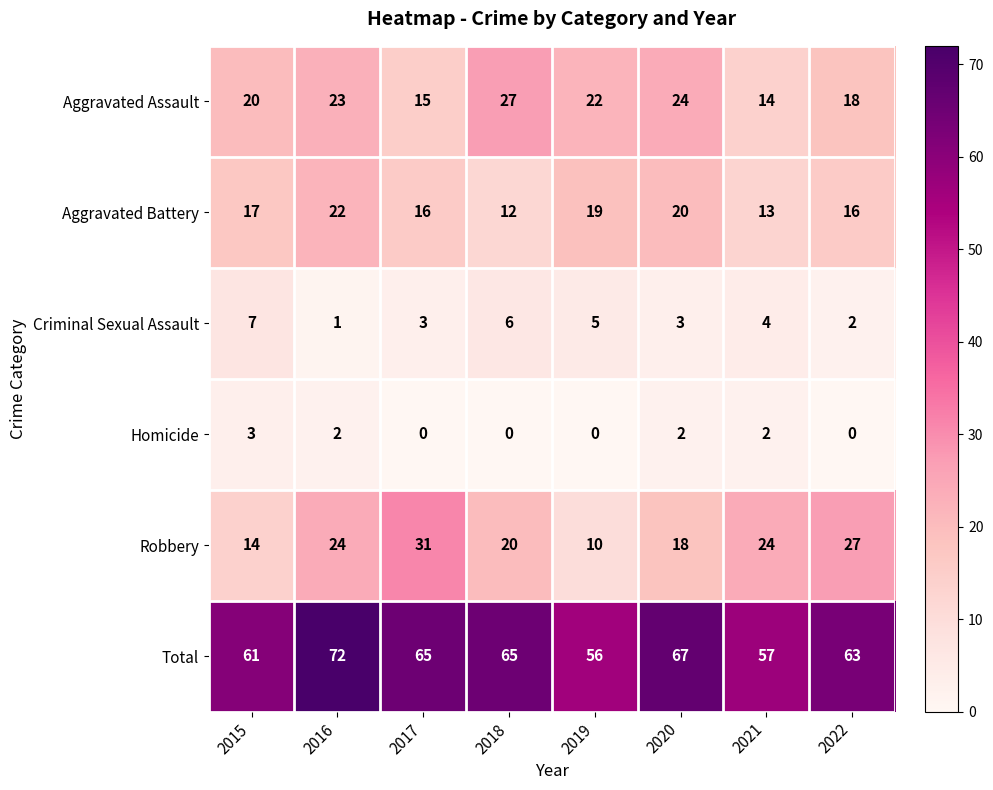

Which series has the widest spread of values?

Robbery